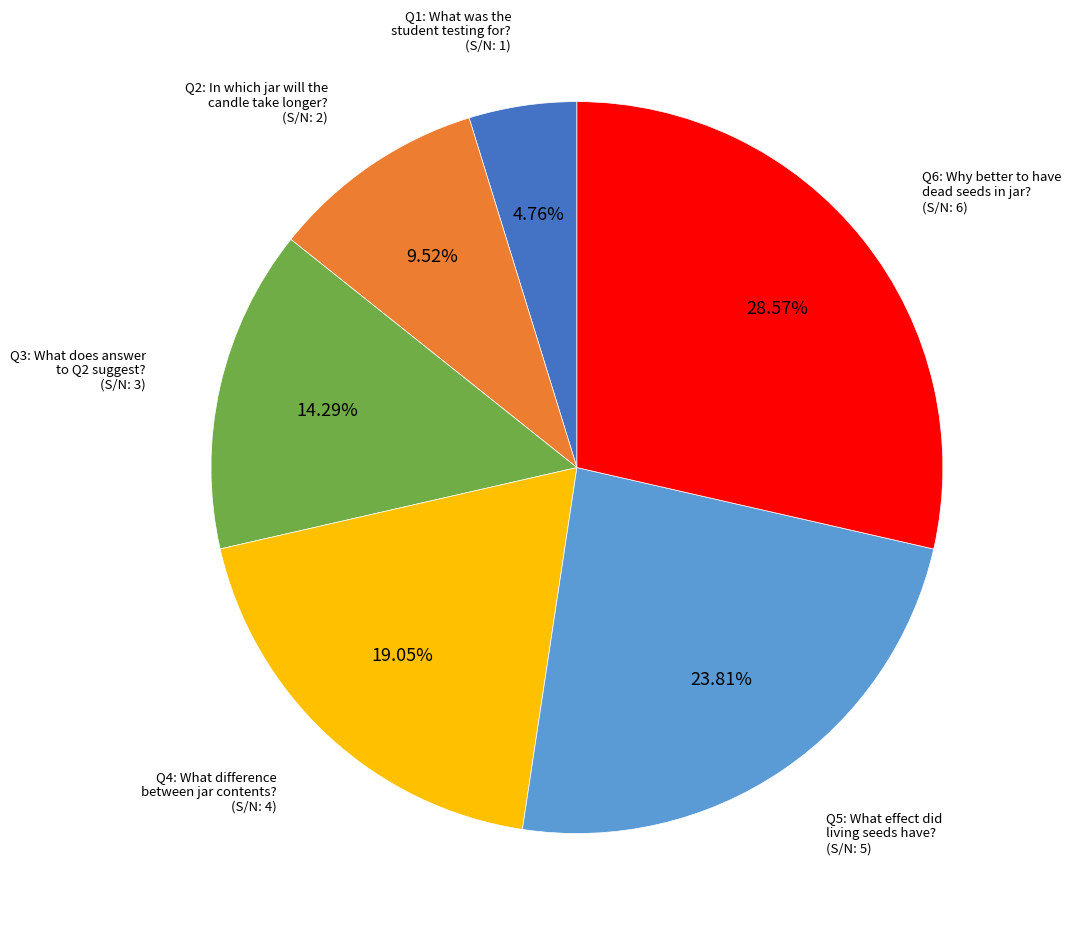

Is there a majority slice in this chart?

No